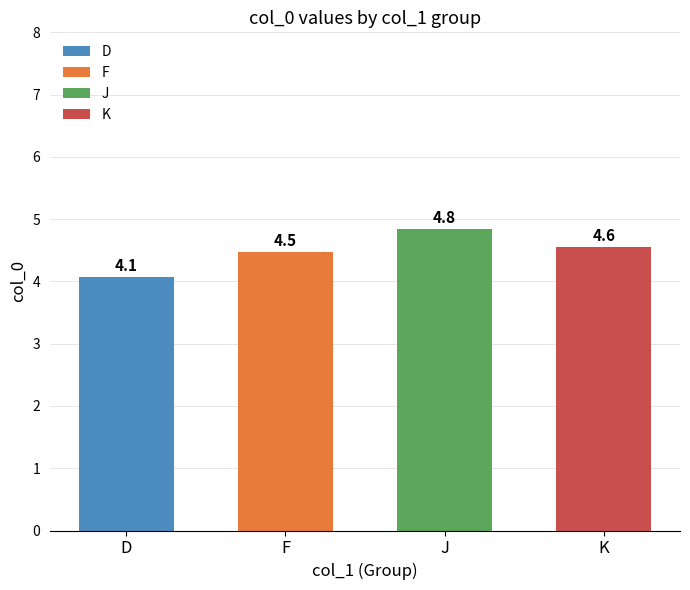

What is the change in value from D to K?

+0.5